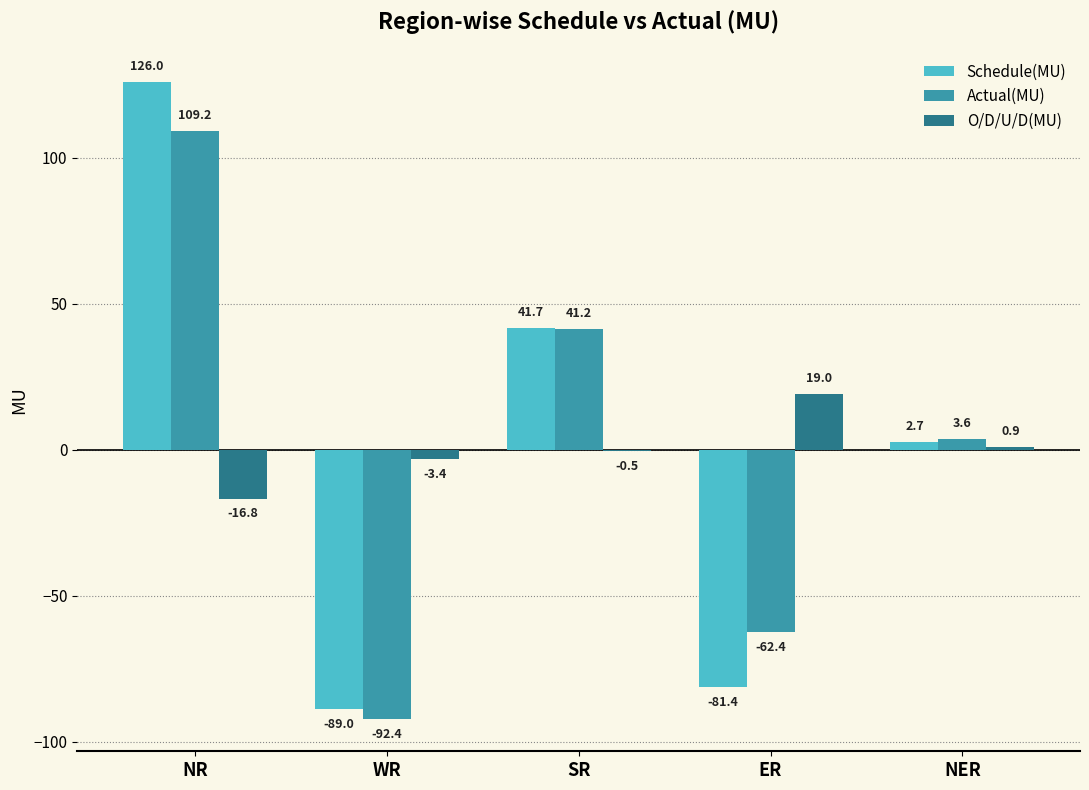

Count the number of categories in the chart.

5